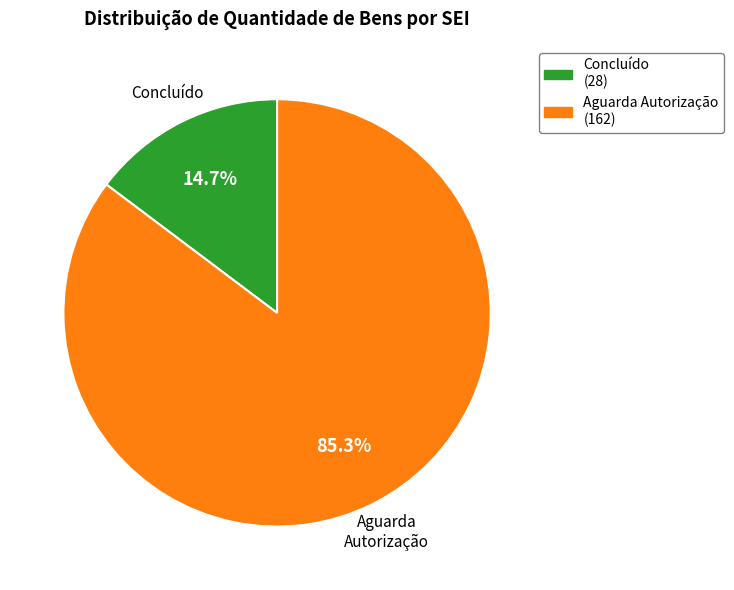

Rank the categories by value from lowest to highest.

Concluído (28), Aguarda Autorização (162)